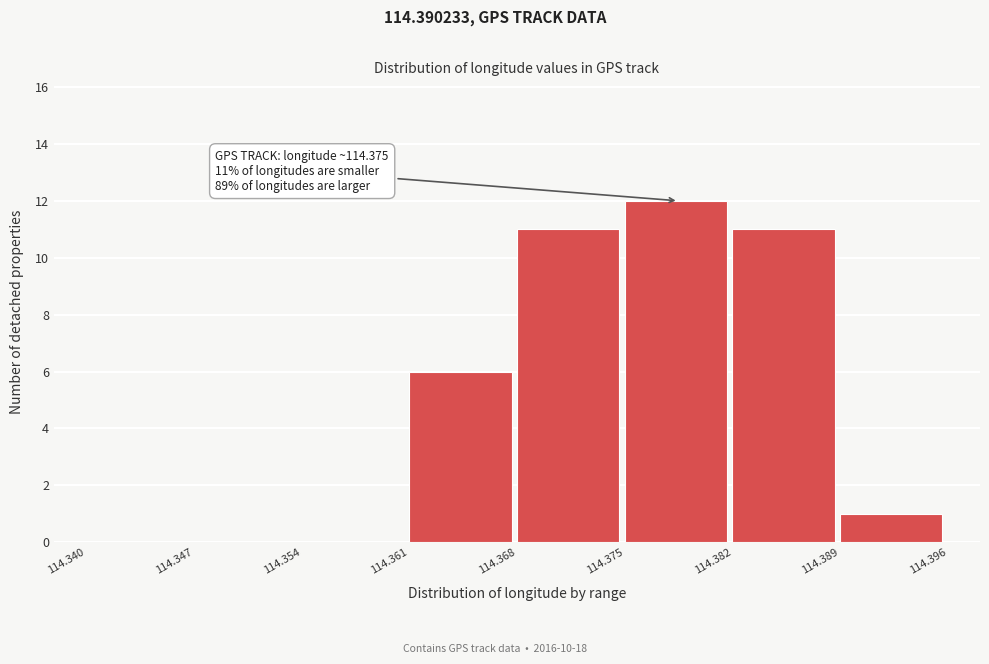

Which range on the x-axis has the tallest bar?

114.375 to 114.382